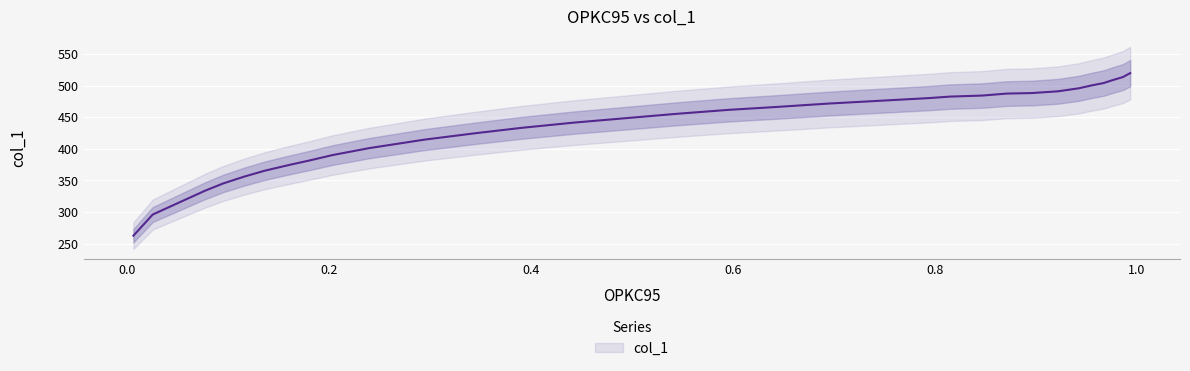

Rank the categories by value from lowest to highest.

0.0064, 0.0255, 0.0574, 0.0775, 0.0953, 0.1158, 0.1363, 0.1604, 0.1805, 0.2037, 0.2402, 0.2949, 0.3441, 0.3906, 0.4426, 0.4918, 0.5438, 0.5957, 0.6449, 0.6942, 0.7443, 0.7944, 0.8154, 0.8469, 0.8715, 0.8961, 0.9221, 0.9426, 0.9558, 0.9672, 0.9763, 0.9863, 0.9936